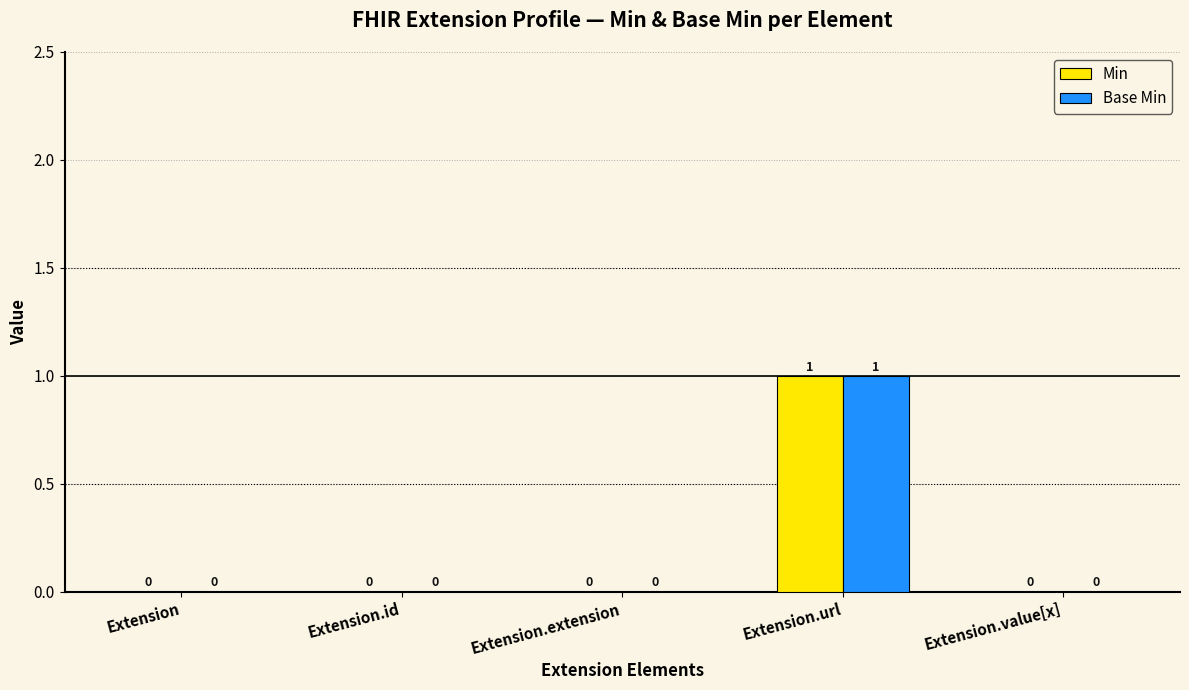

Reading right to left, extract all data points from this chart.

Min: 0	1	0	0	0
Base Min: 0	1	0	0	0